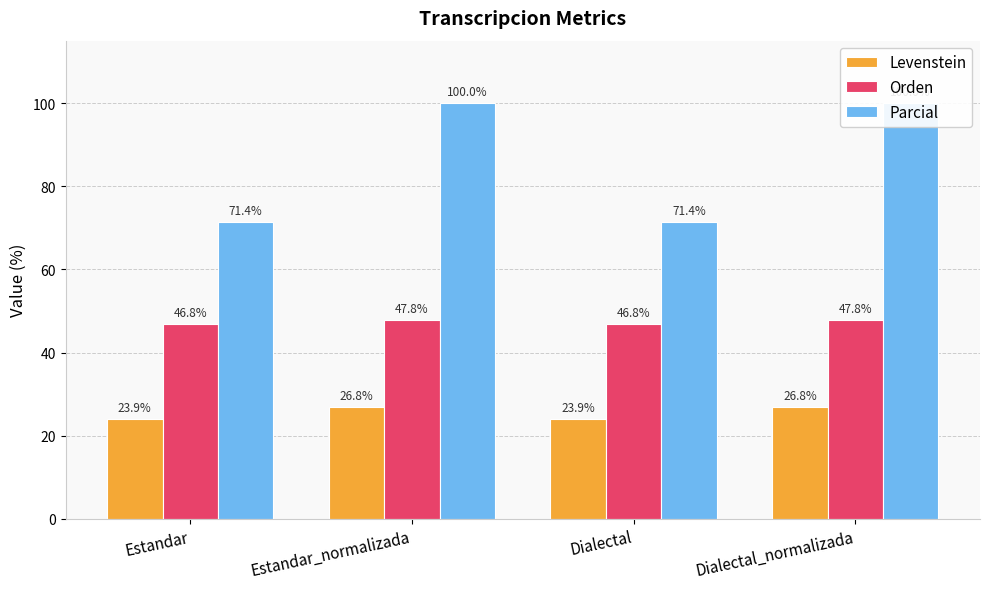

At which category does the chart reach its peak across all series?

Estandar_normalizada